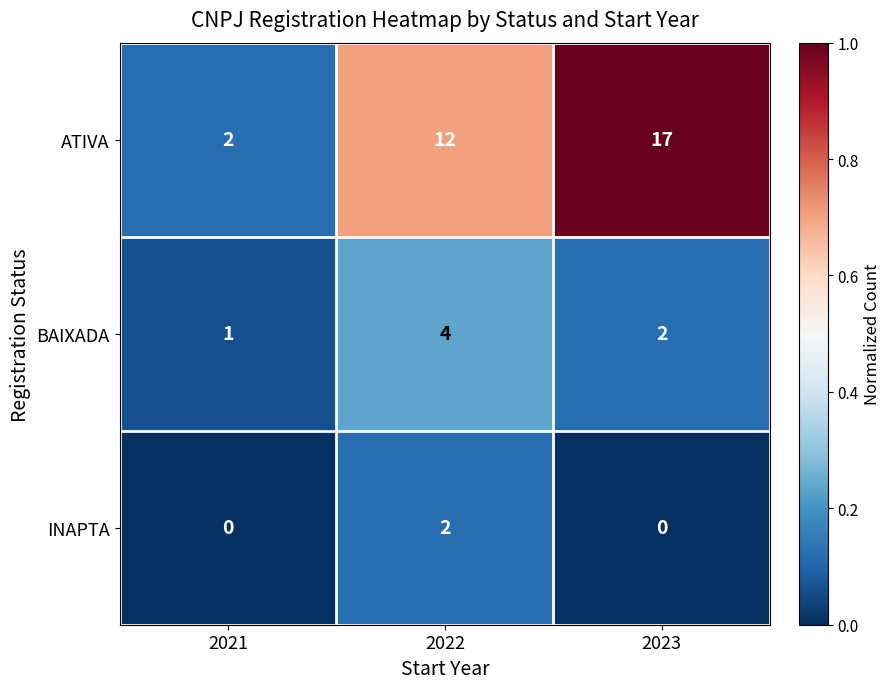

What is the difference between the maximum and minimum values in the BAIXADA series?

3